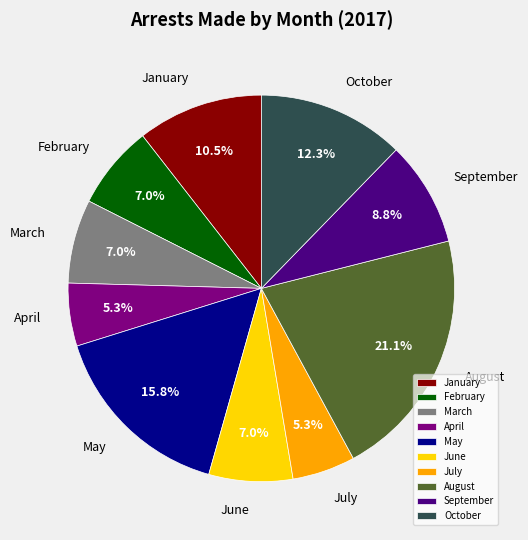

What is the largest slice in the pie chart?

August